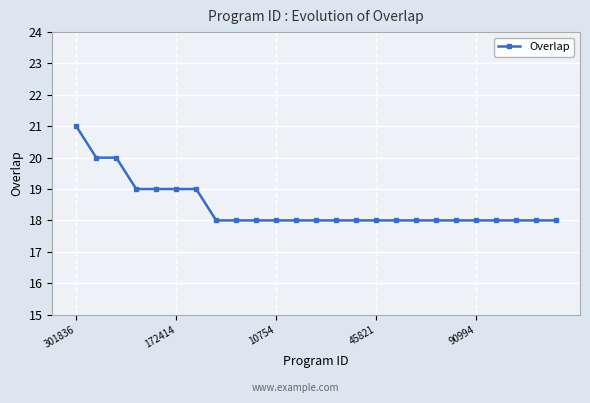

What is the value of the 23rd point from the left?

18